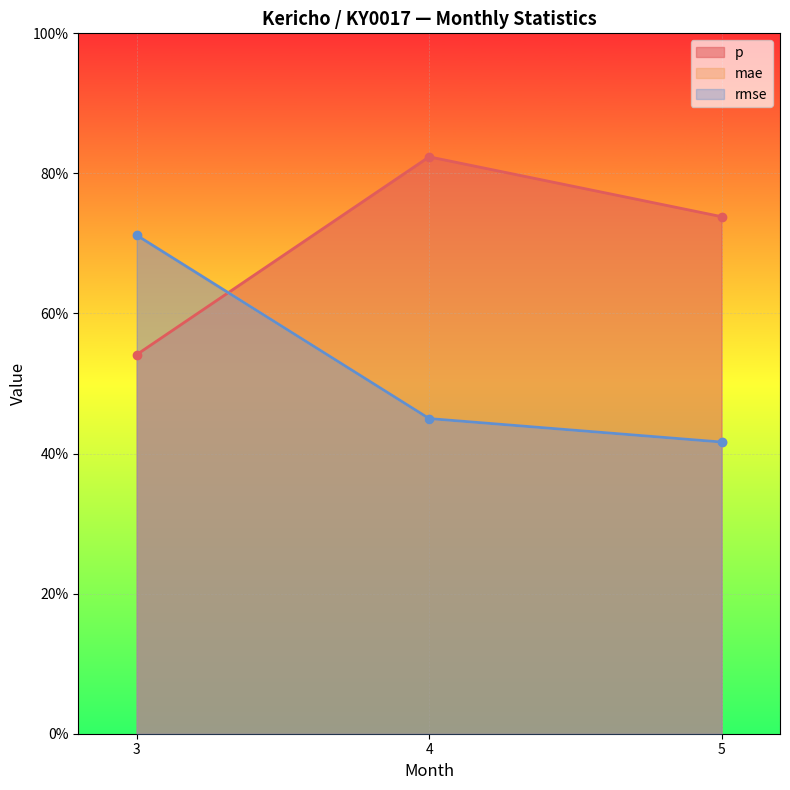

How many mae values are between 0 and 1?

3